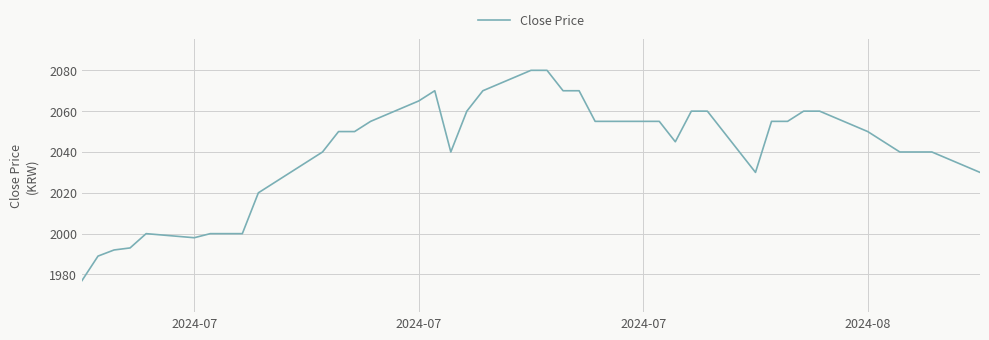

What is the smallest value displayed?

1977